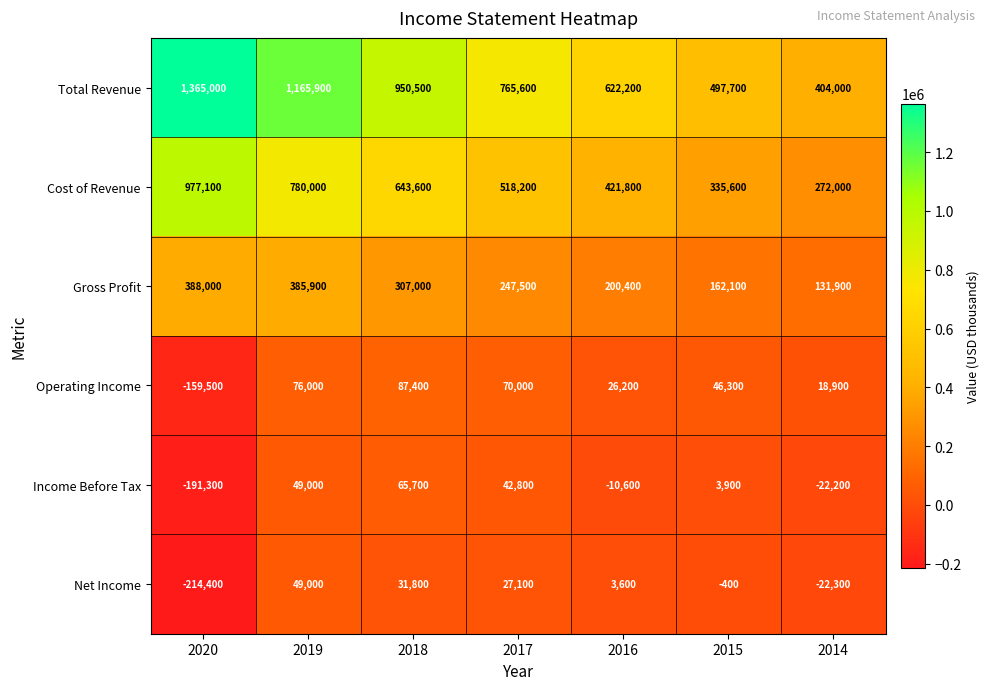

Rank the series by their maximum value, from lowest to highest.

Net Income, Income Before Tax, Operating Income, Gross Profit, Cost of Revenue, Total Revenue